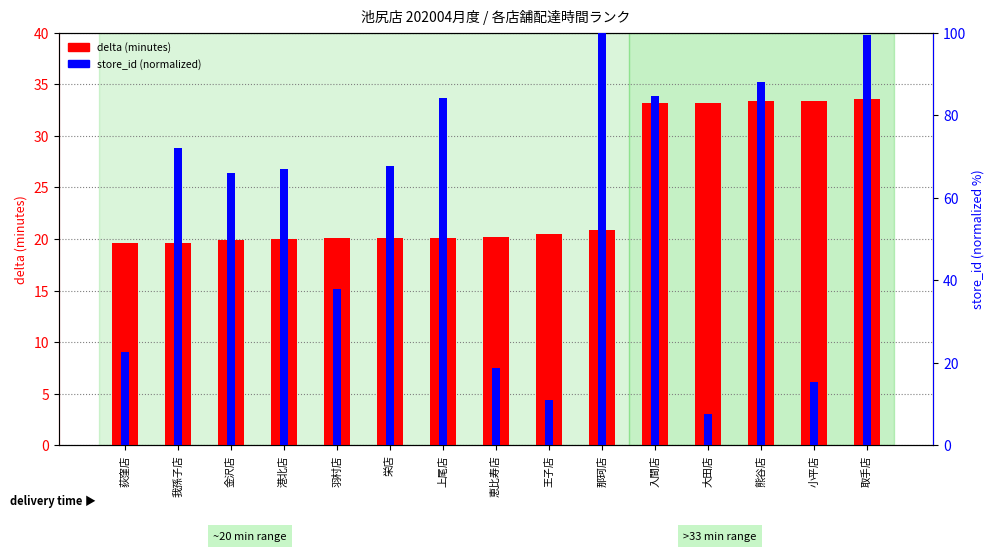

How many series are shown in this chart?

2